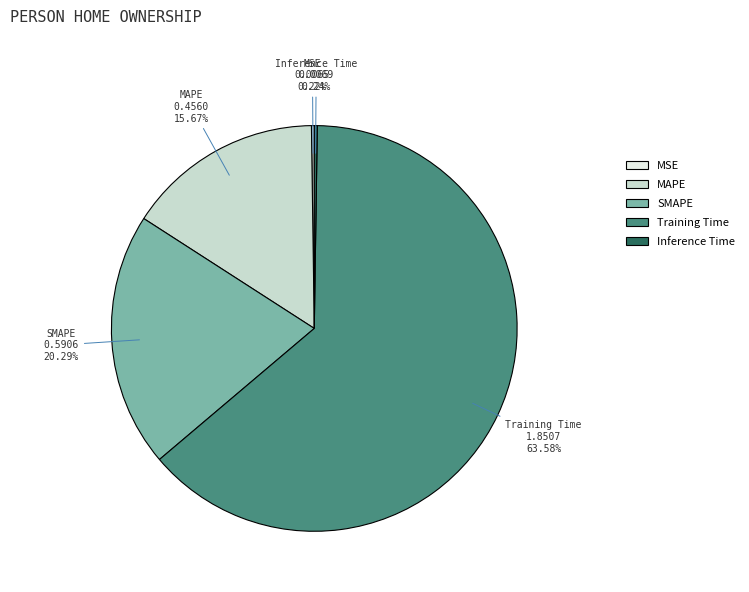

Is there a majority slice in this chart?

Yes